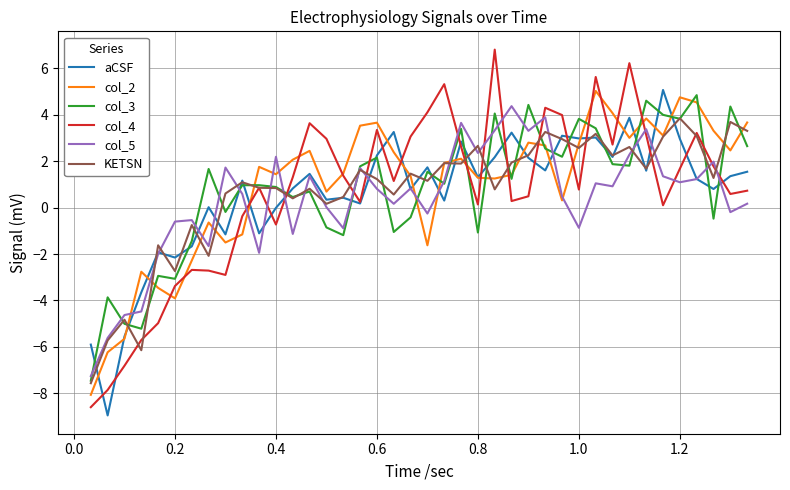

What is the lowest value of the col_5 series?

-7.3